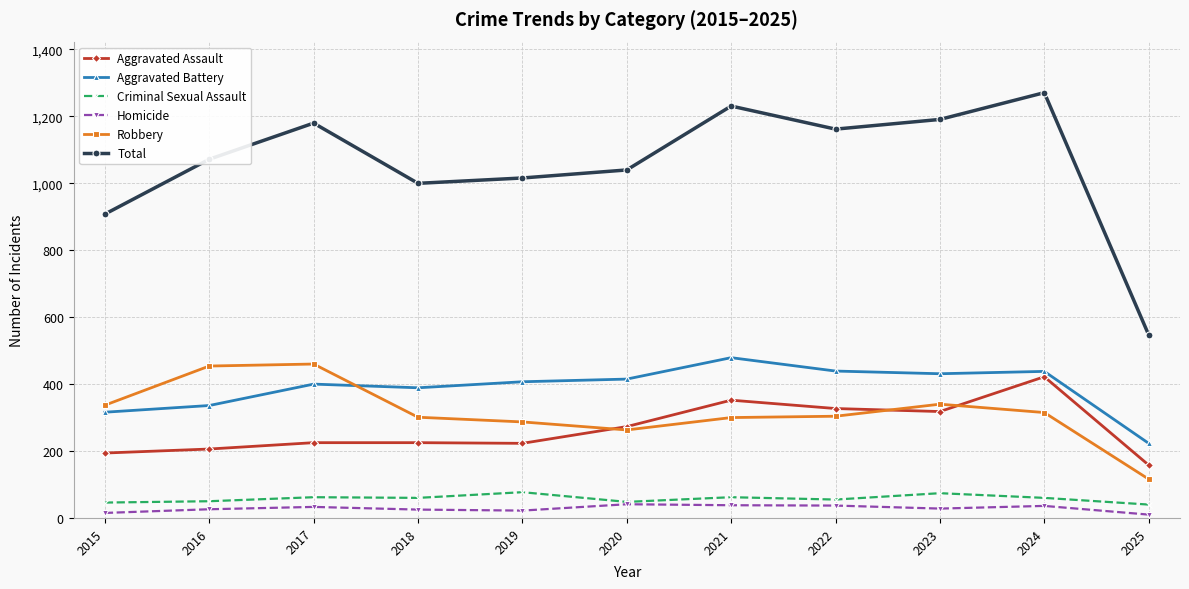

The Total series shows 1180 at 2017. True or false?

True